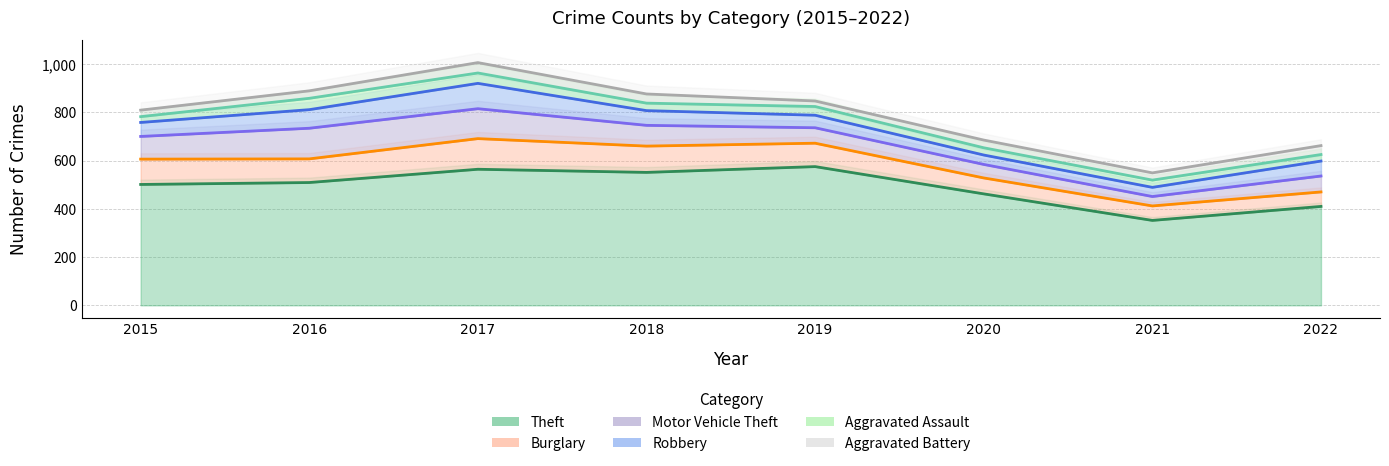

How many lines are shown in the chart?

6